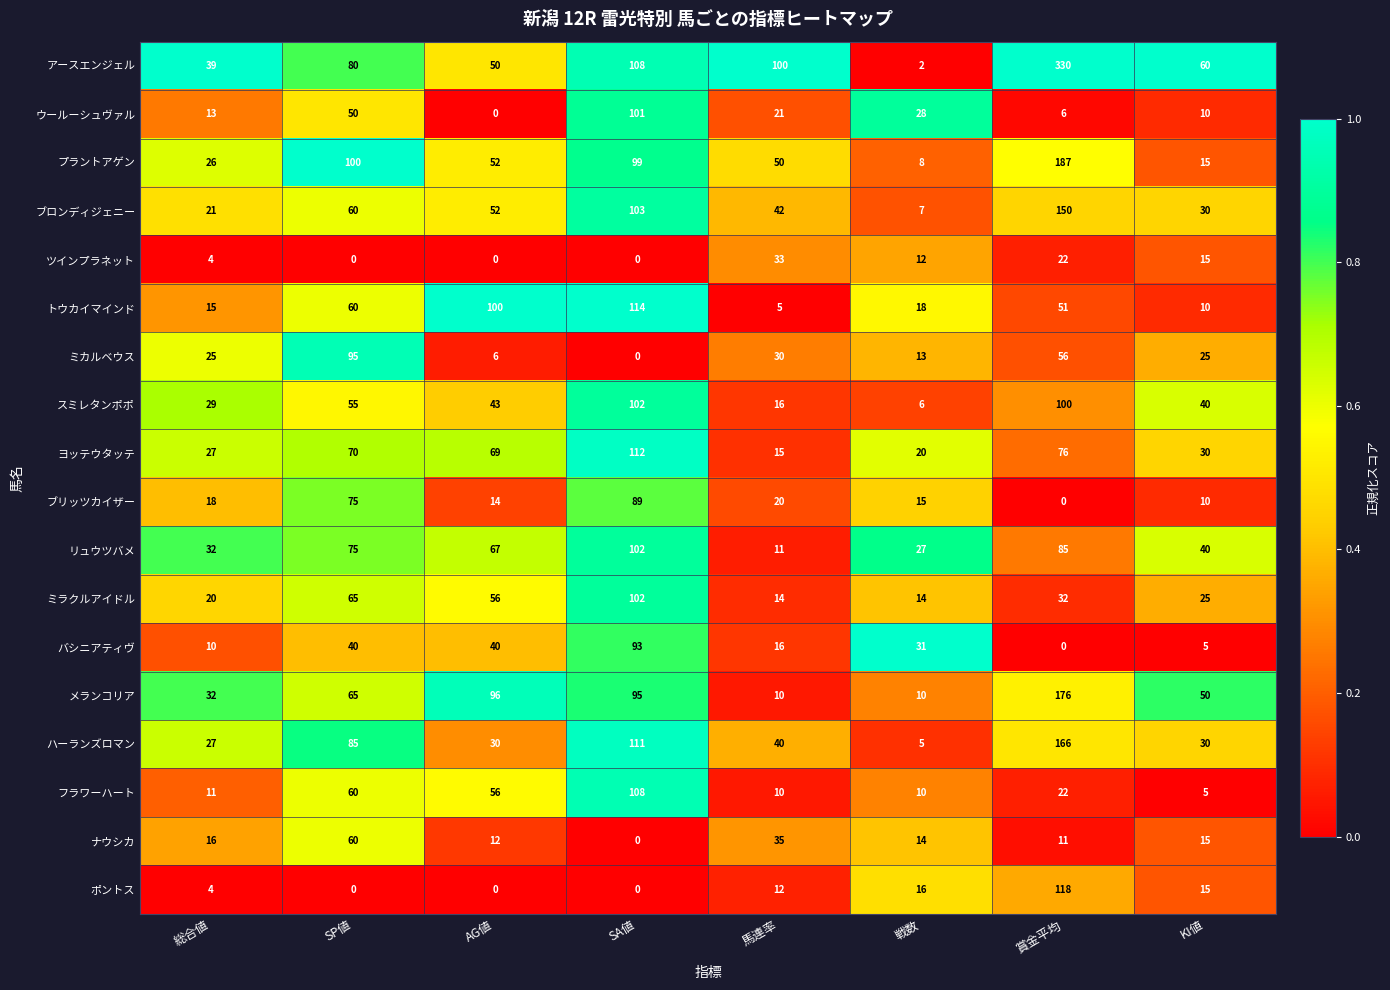

How many series are shown in this chart?

18